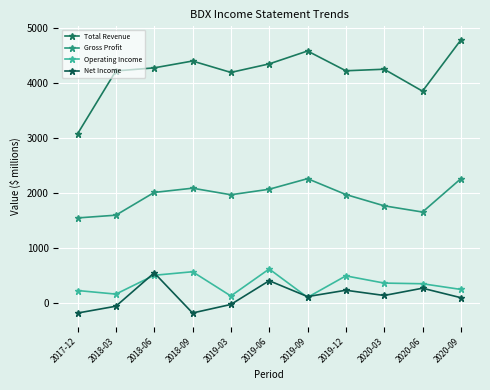

True or false: Total Revenue has more than 0 points higher than both neighbors.

True